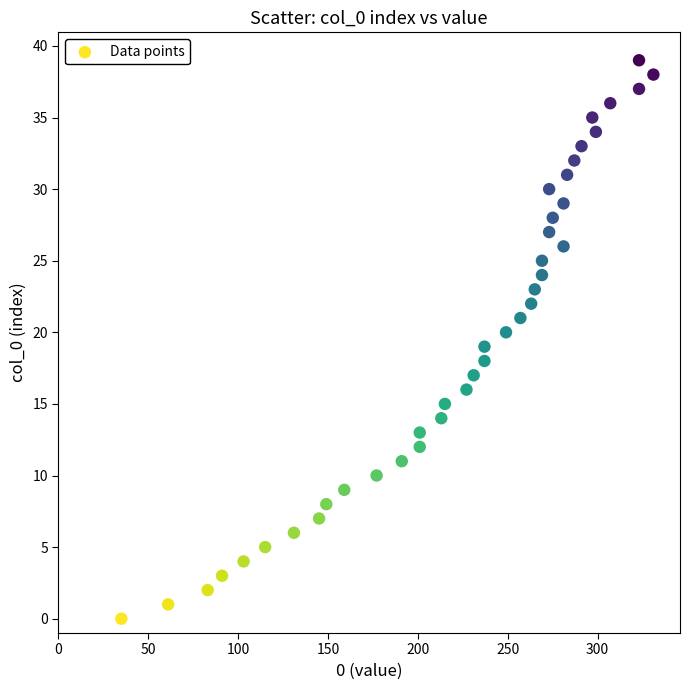

What is the range of Y values (max minus min)?

39